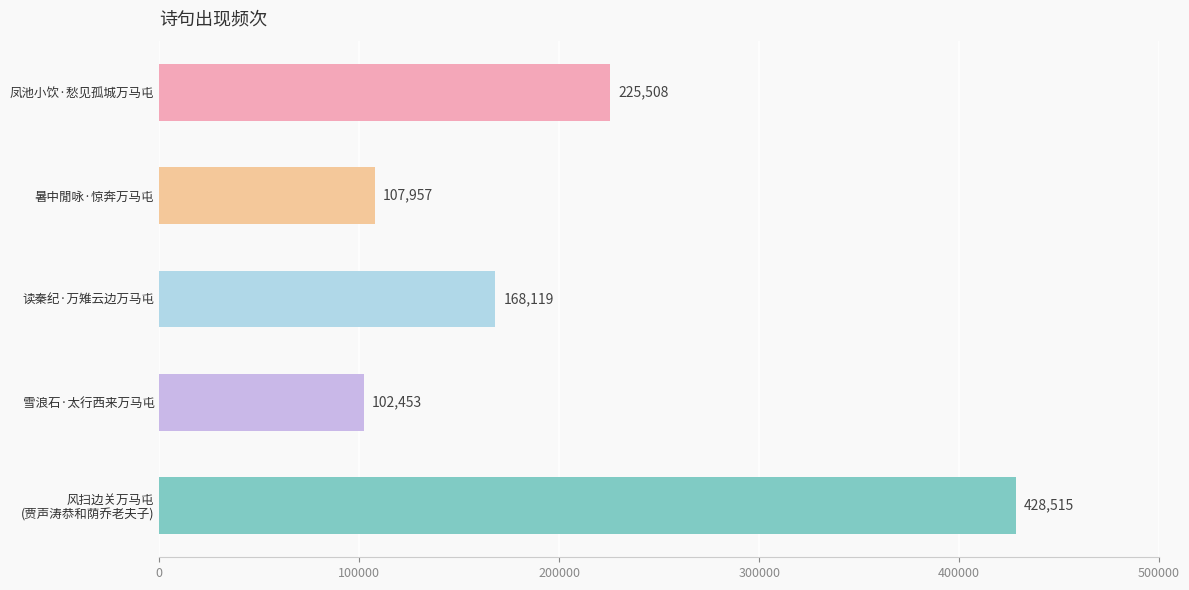

What is the difference between the maximum and second lowest values?

320558